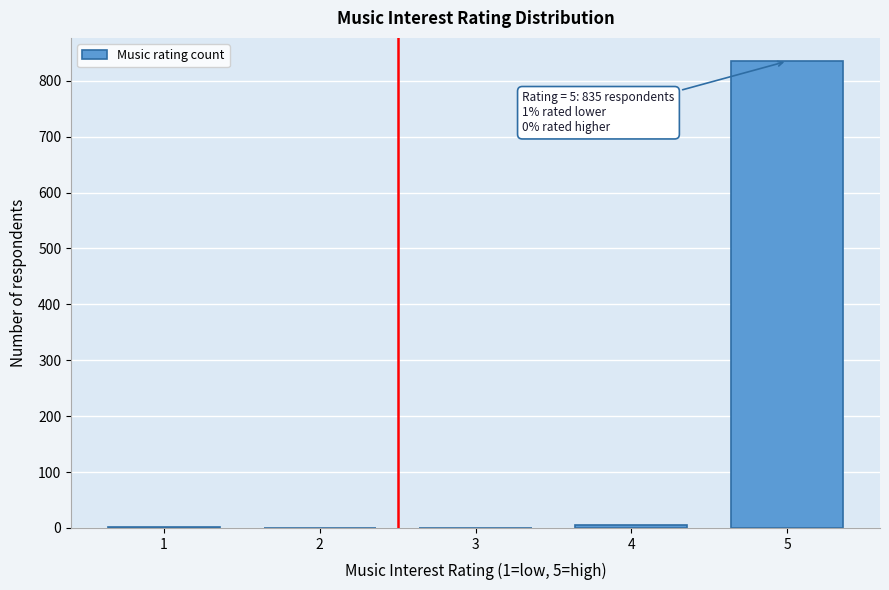

Is it true that the value at 3 is 428?

False